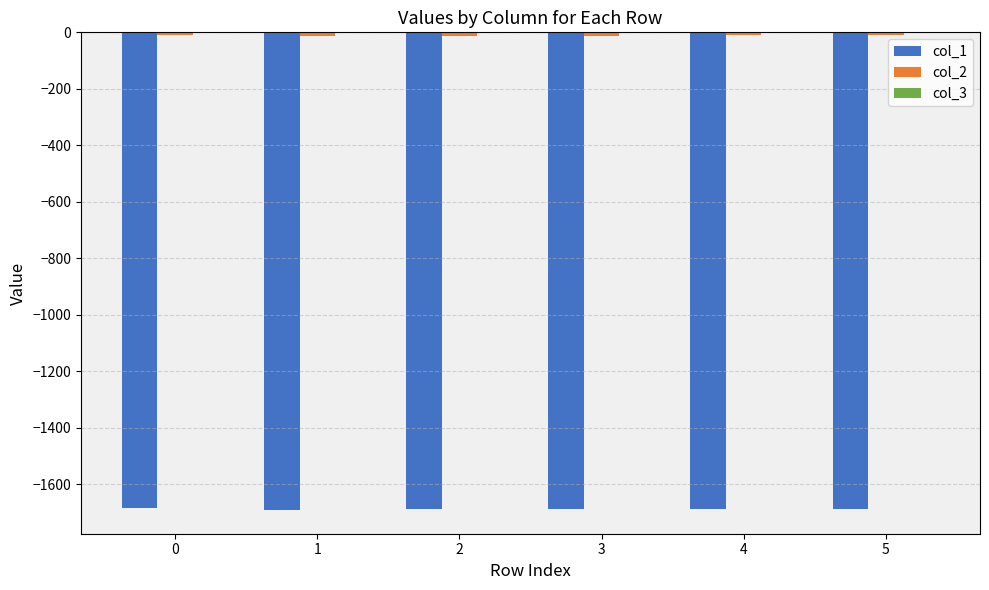

The value of col_1 at 2 is -2470.9. True or false?

False